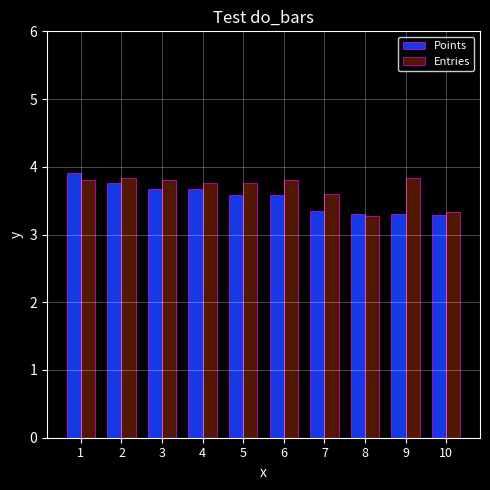

What is the difference between the highest and lowest values at 7?

0.3